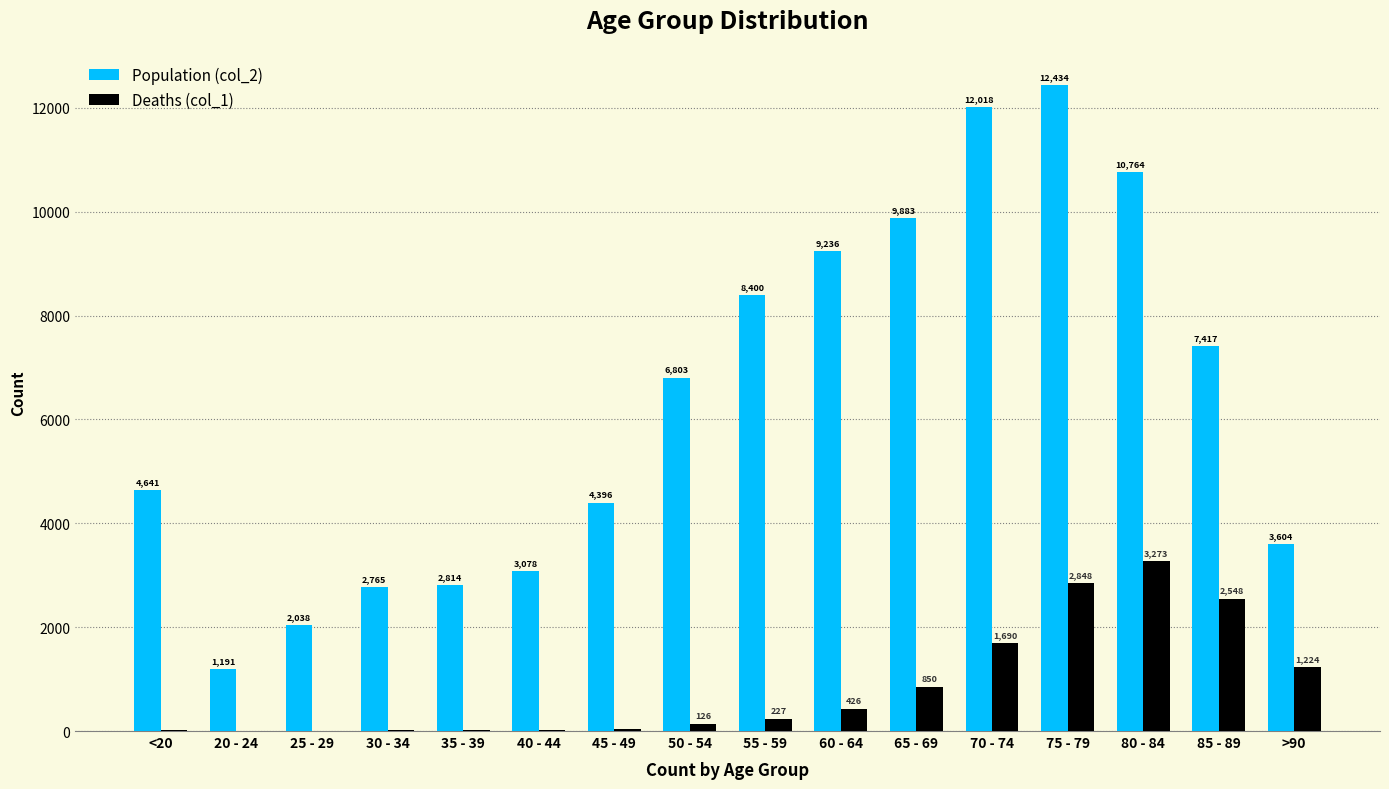

Reading left to right, list all the values displayed in this chart.

col_2: 4641	1191	2038	2765	2814	3078	4396	6803	8400	9236	9883	12018	12434	10764	7417	3604
col_1: 18	4	3	17	18	24	47	126	227	426	850	1690	2848	3273	2548	1224